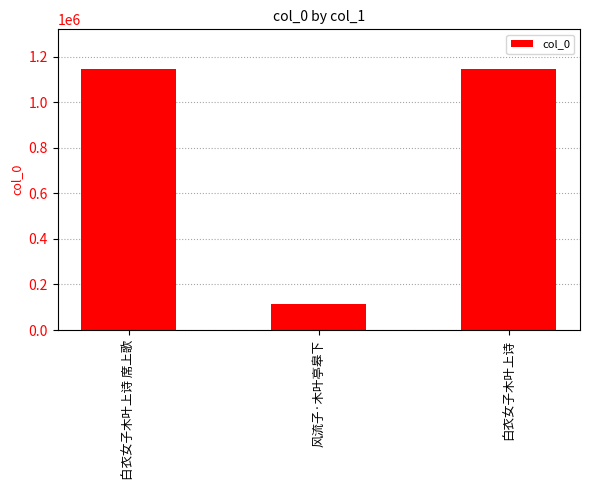

True or false: the data shows 1148188 at 白衣女子木叶上诗.

True